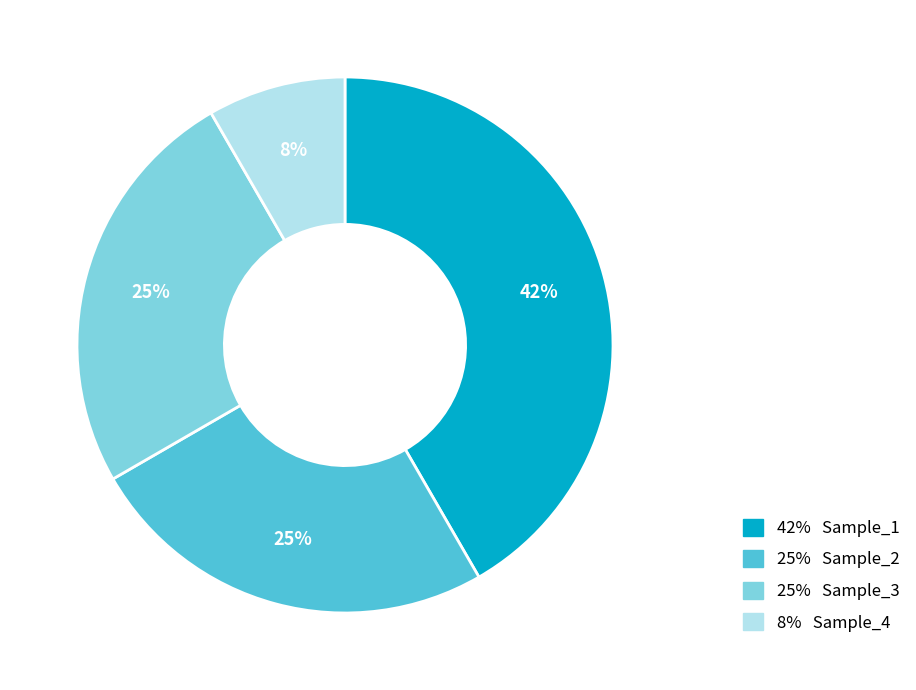

What percentage is the 25% Sample_2 slice, to the nearest percent?

25%